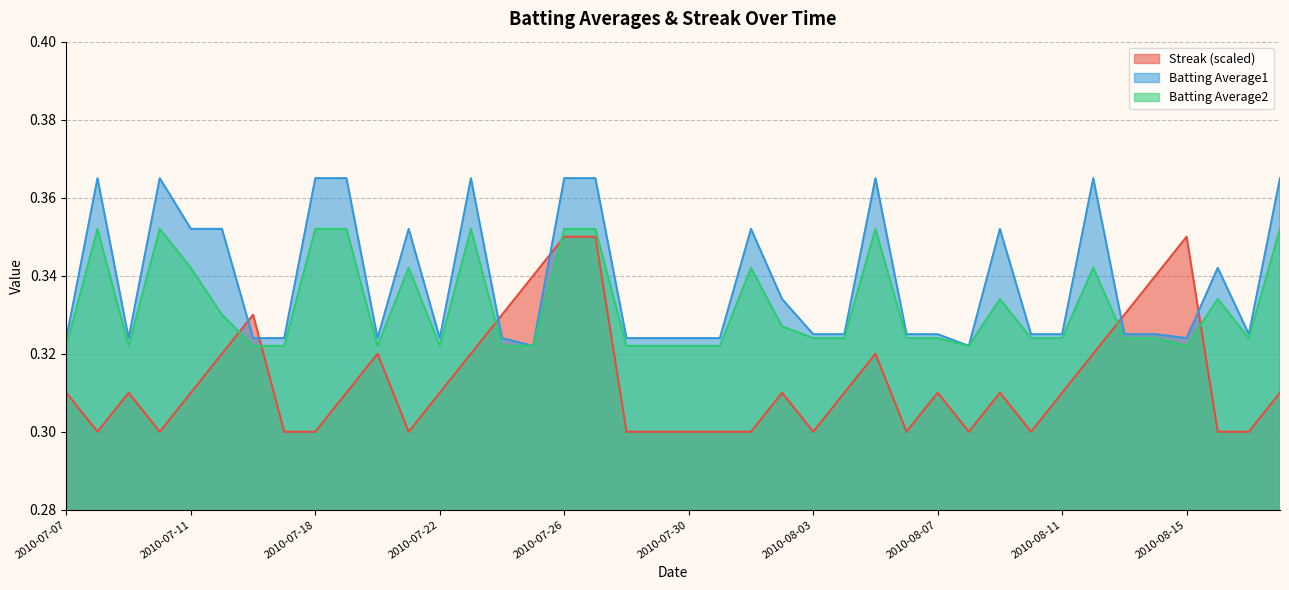

The Batting Average2 series shows 0.5 at 2010-08-08. True or false?

False